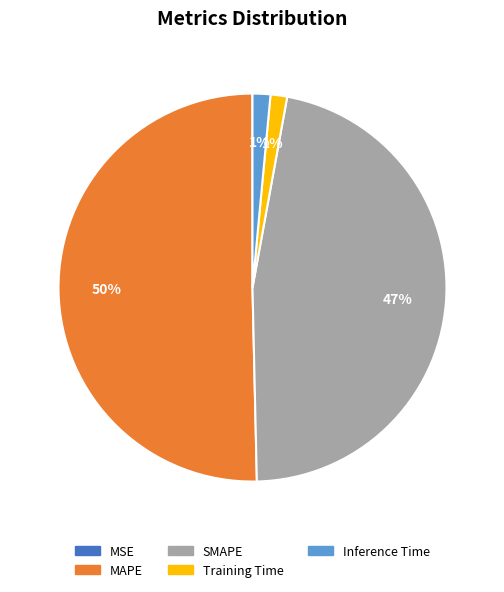

Which slice is the largest?

MAPE